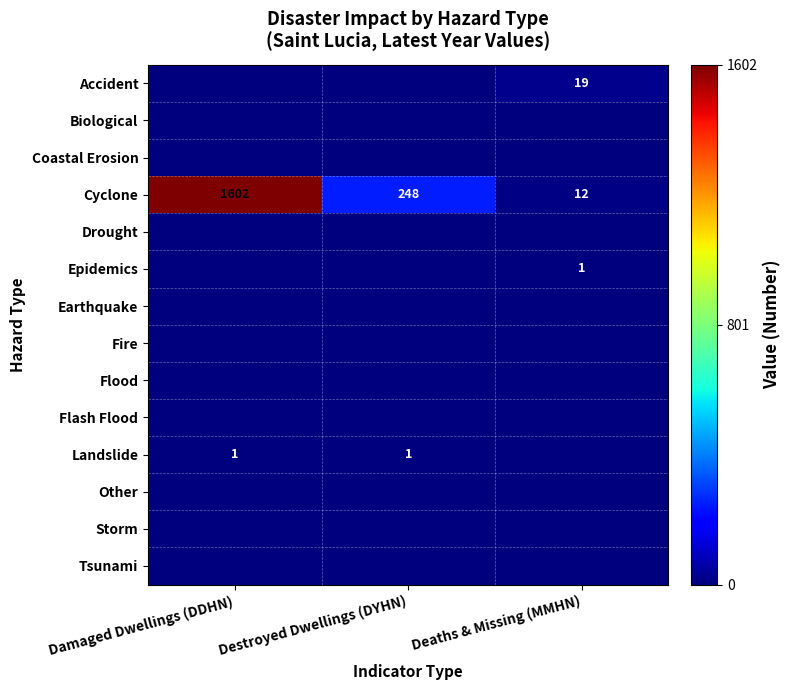

At how many categories does at least one series exceed 1573?

1